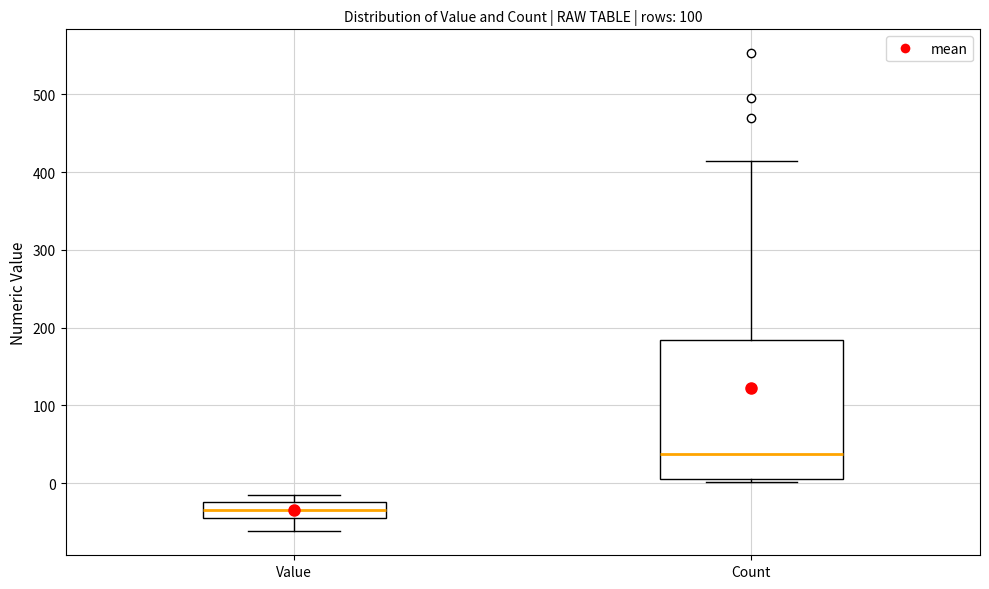

Reading left to right, transcribe this box plot: for each box, give where its median line is, the range the box spans, and where its two whiskers end, as read against the y-axis. The values are not printed on the chart, so give them approximately, as read against the axis.

Value: median -30, box -40 to -20, whiskers -60 to -10
Count: median 40, box 0 to 180, whiskers 0 (just below the box's lower edge) to 410